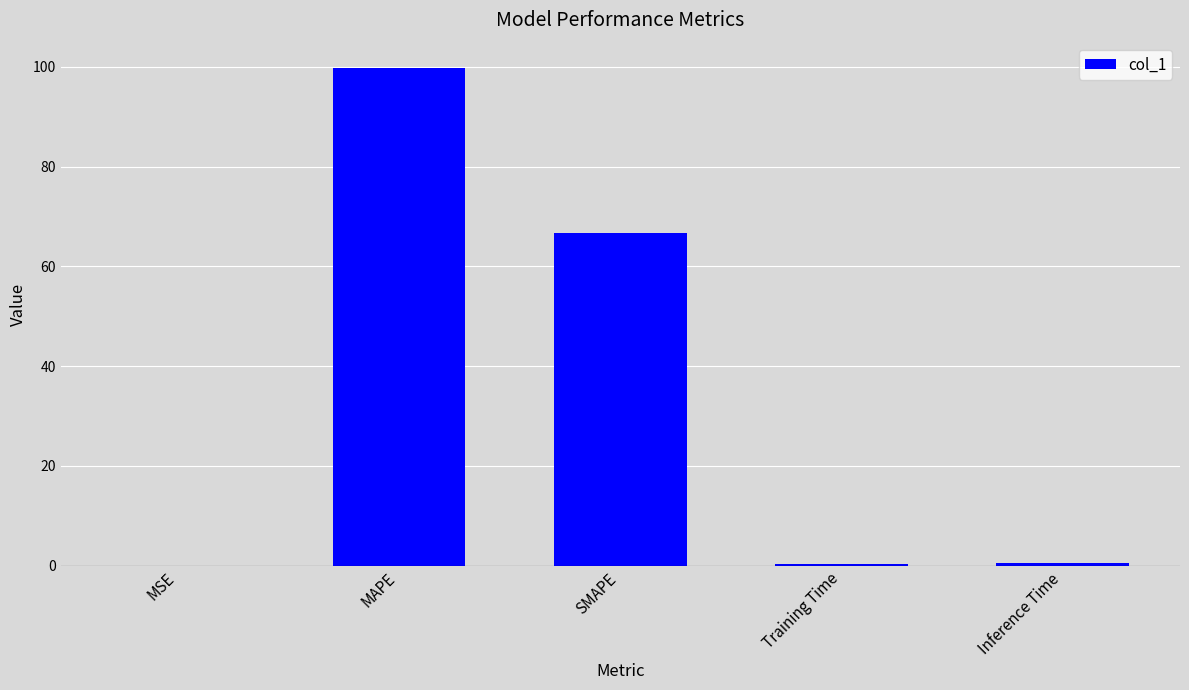

True or false: the data shows 42.4 at MAPE.

False